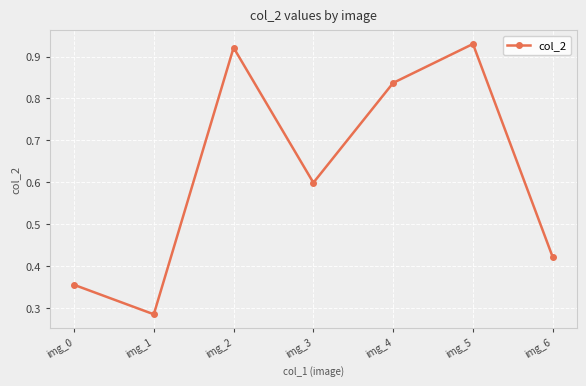

Rank the categories by value from lowest to highest.

img_1, img_0, img_6, img_3, img_4, img_2, img_5